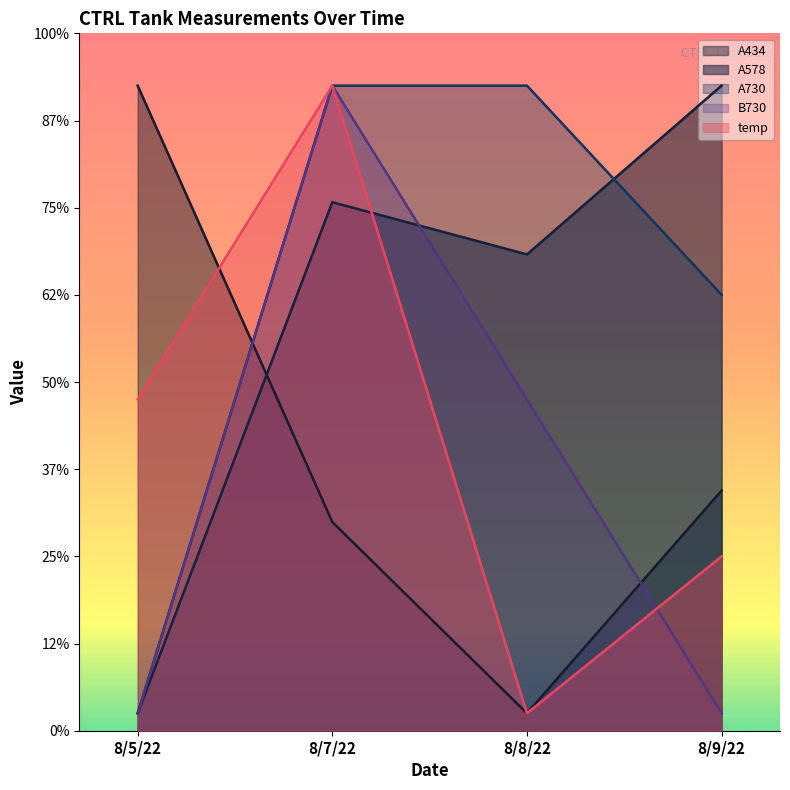

What is the difference between the highest and lowest values at 8/5/22?

1.8